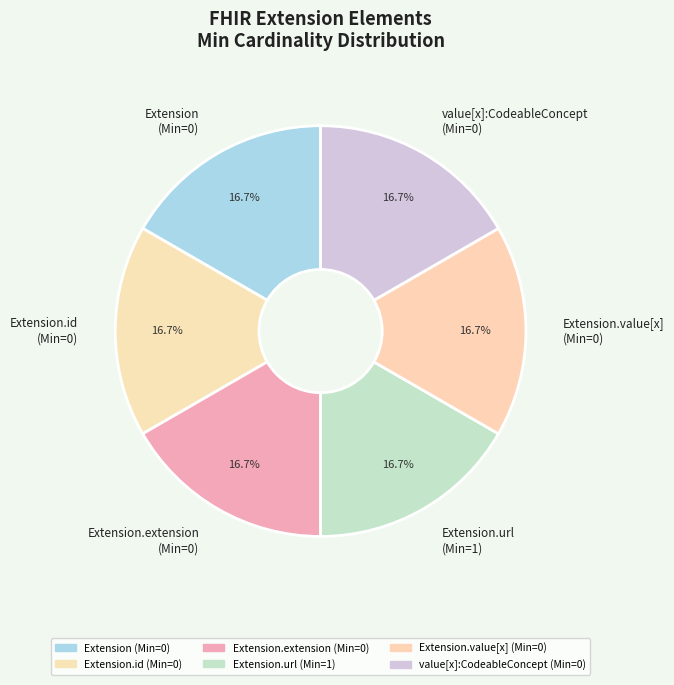

What is the ratio of the value at Extension (Min=0) to the value at Extension.value[x] (Min=0)?

1.0